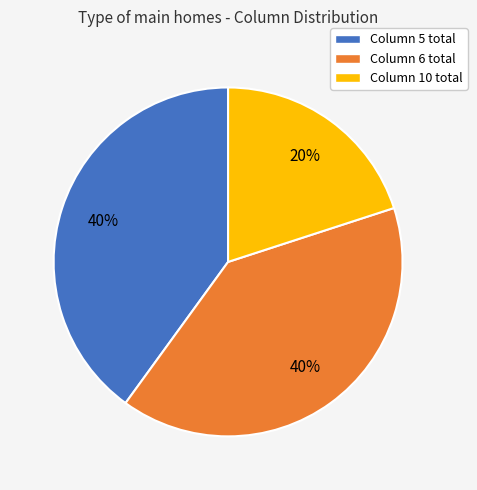

Is it true that Column 5 total is 40% of the pie?

True